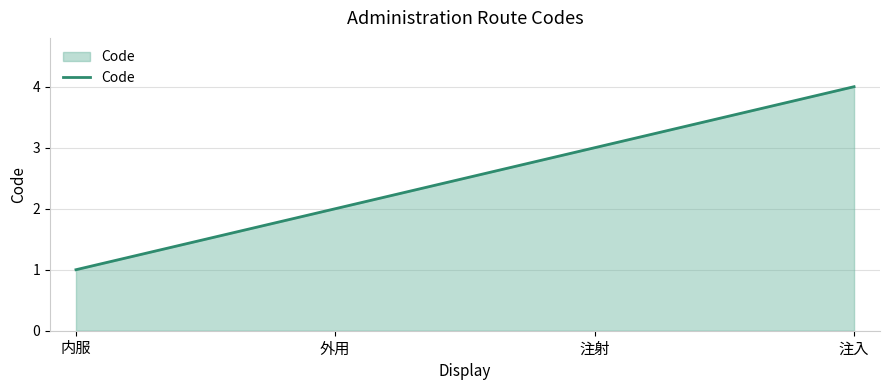

How many values are below 3?

2